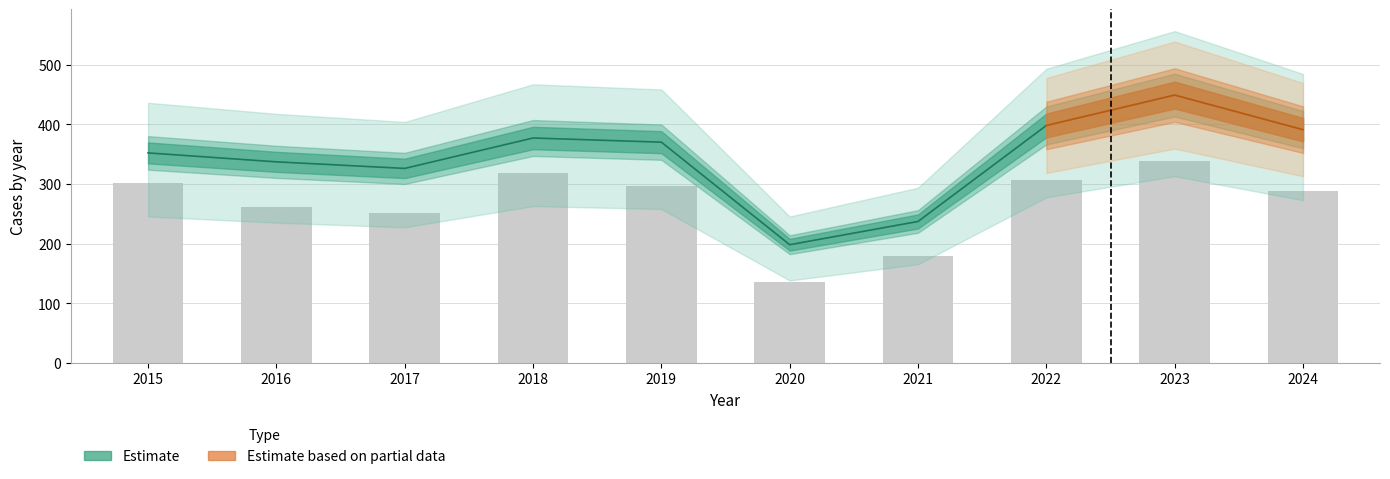

Are the bars horizontal?

No